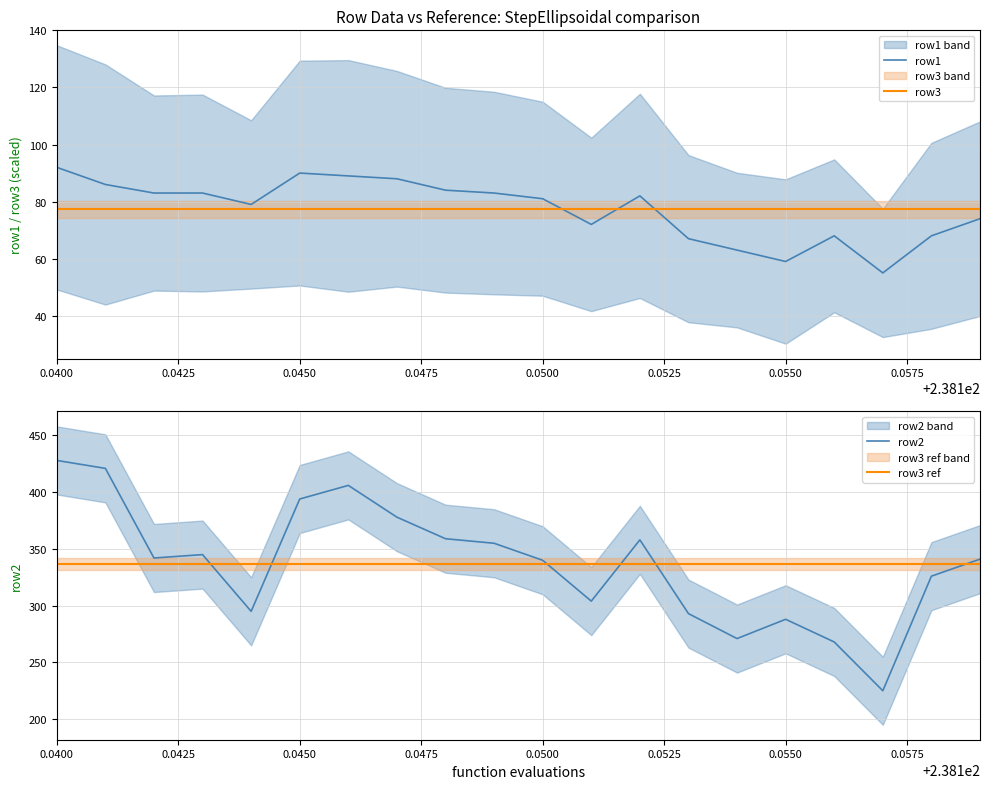

Which series has the largest range (max minus min)?

row2